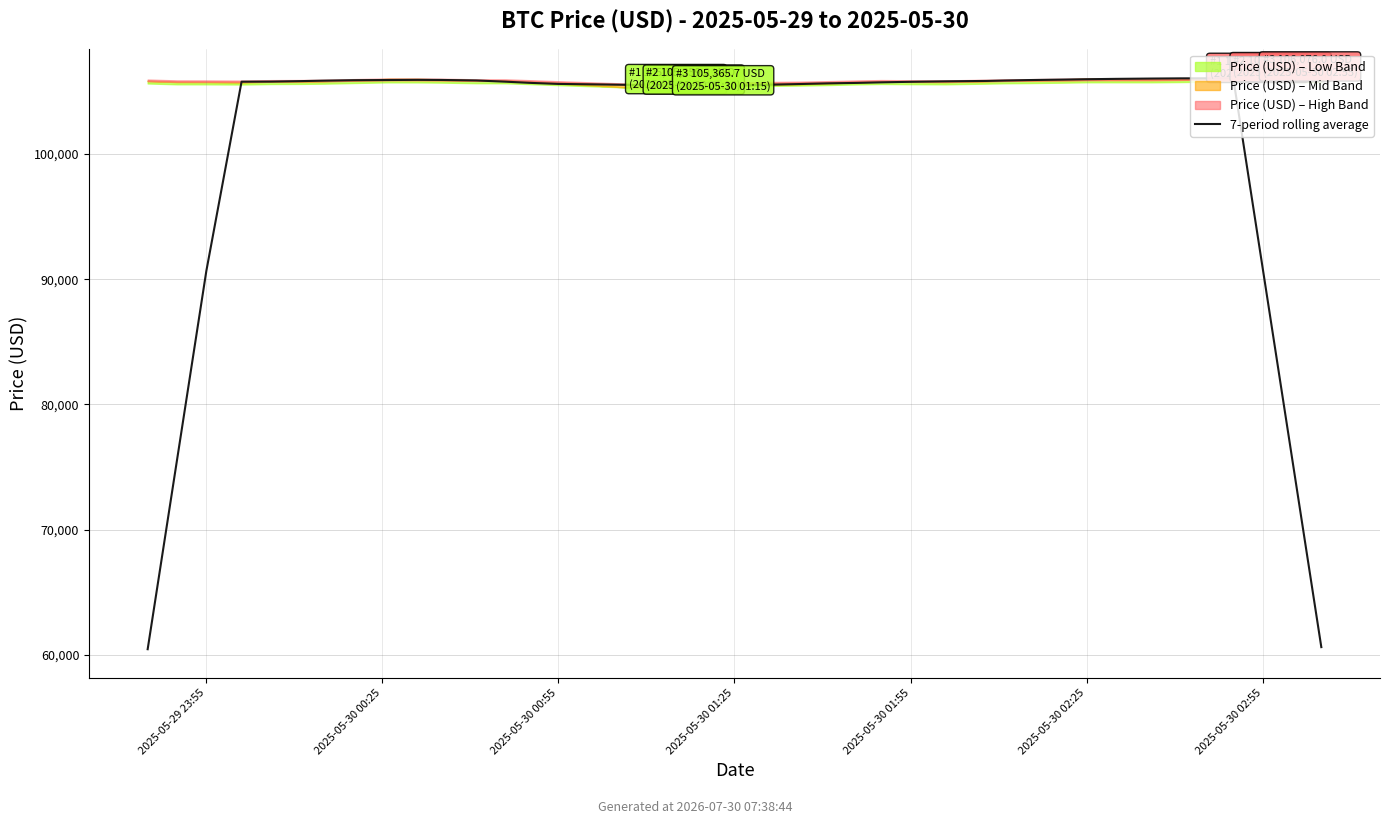

What is the maximum value shown in the chart?

106057.3